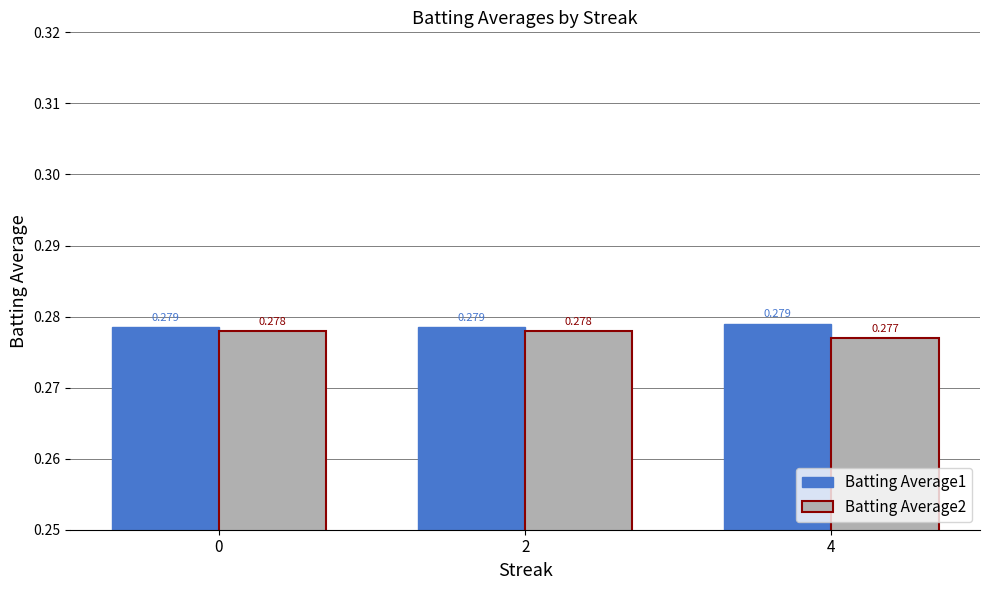

Which series has the largest range (max minus min)?

Batting Average2